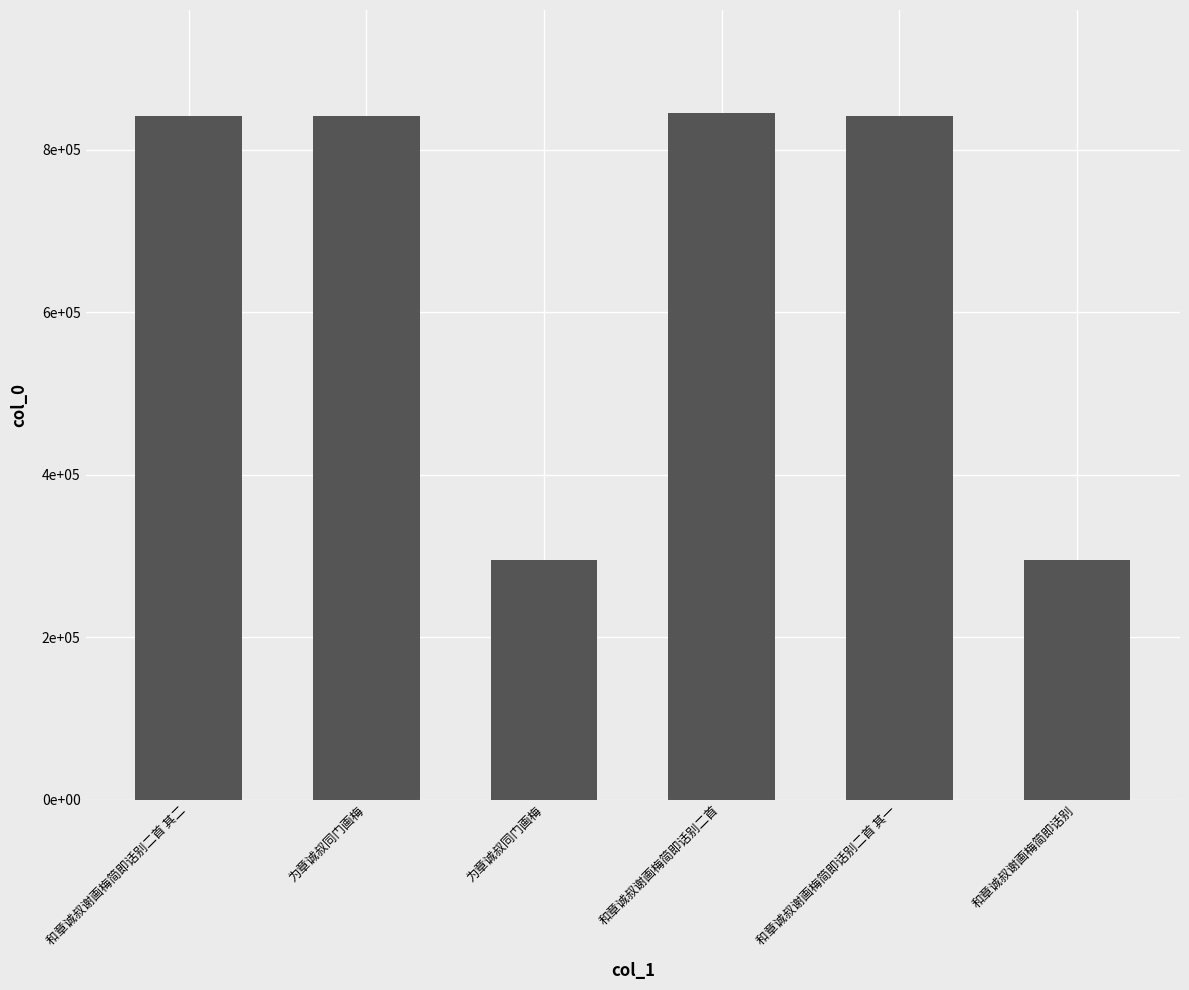

List the labels in order of value, largest first.

和章诚叔谢画梅简即话别二首, 和章诚叔谢画梅简即话别二首 其二, 和章诚叔谢画梅简即话别二首 其一, 为章诚叔同门画梅, 和章诚叔谢画梅简即话别, 为章诚叔同门画梅